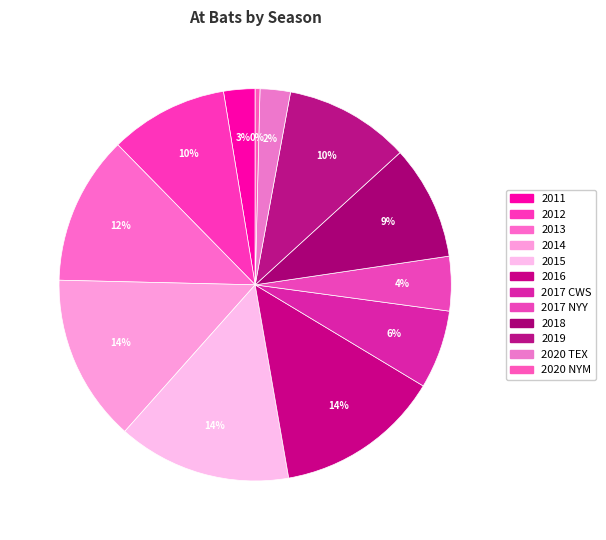

How many segments does this pie chart have?

12